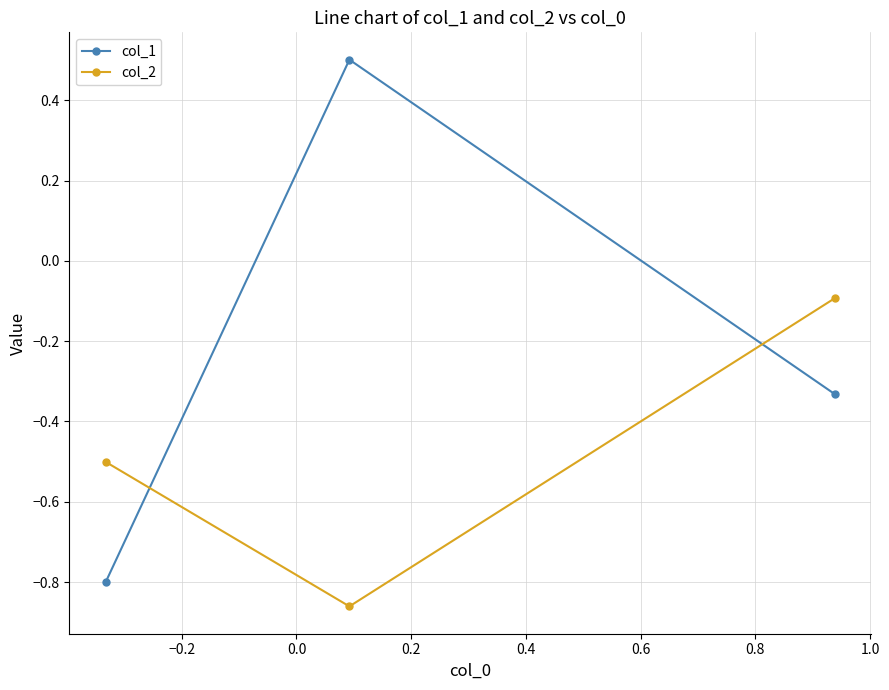

What is the value of the col_2 point at the 1st from the left?

-0.5